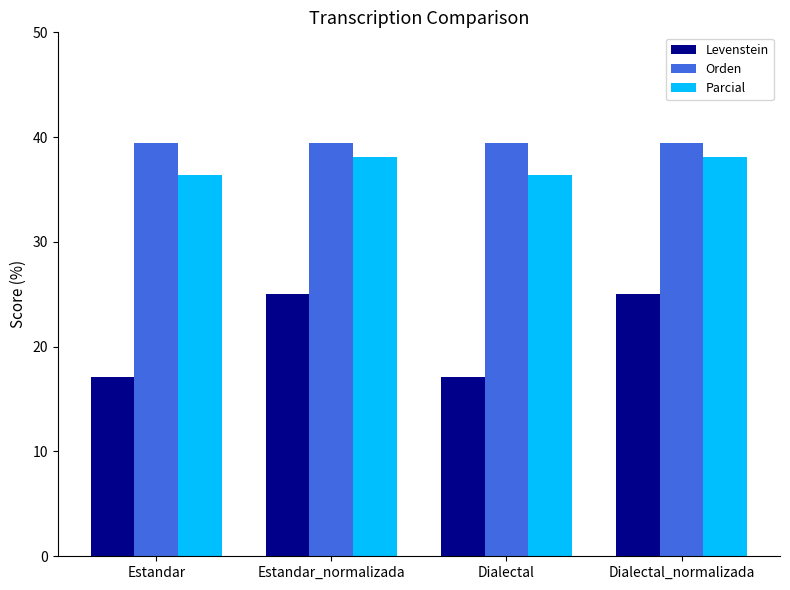

At how many categories does at least one series exceed 39?

4